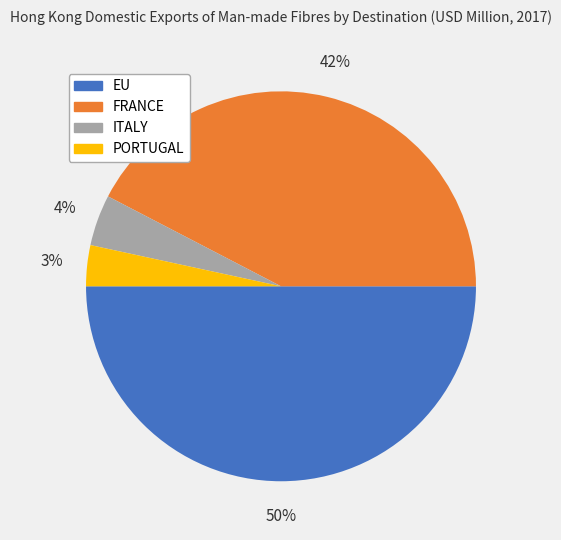

Do FRANCE and PORTUGAL together represent more than half of the pie?

No